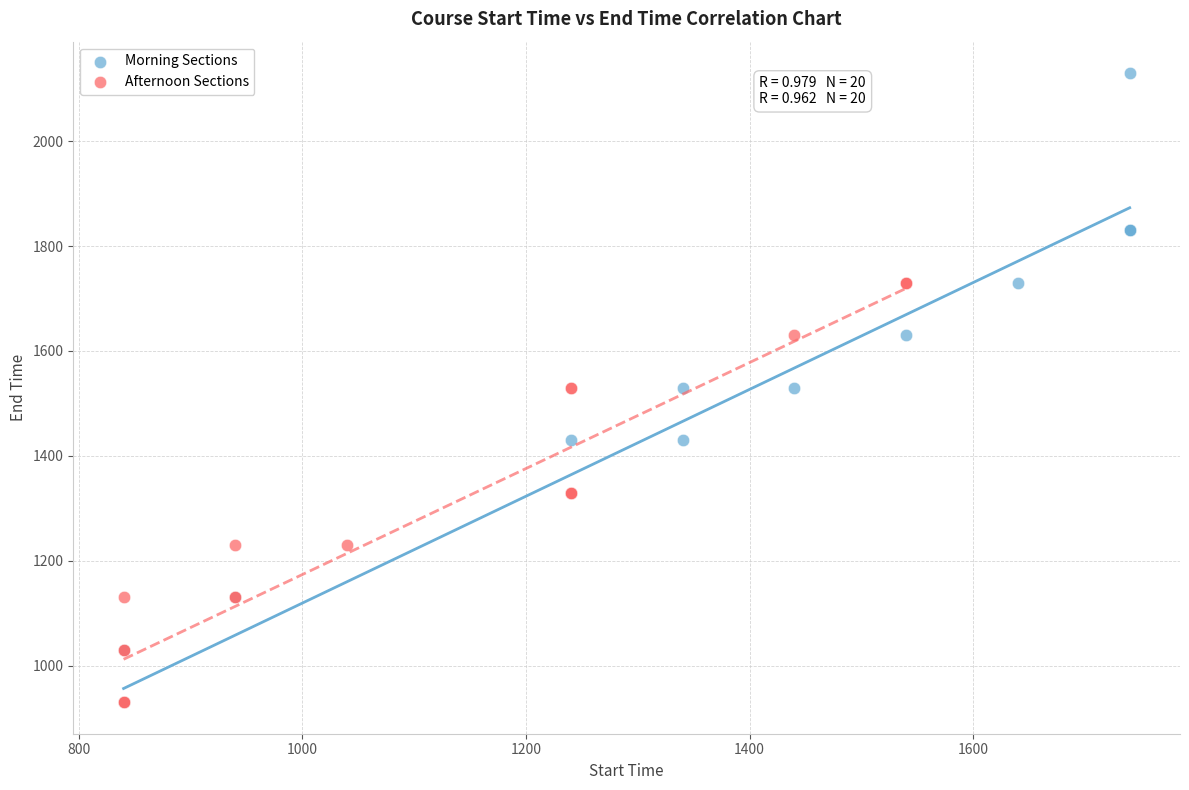

What are all the series names shown in the legend?

Morning Sections, Afternoon Sections